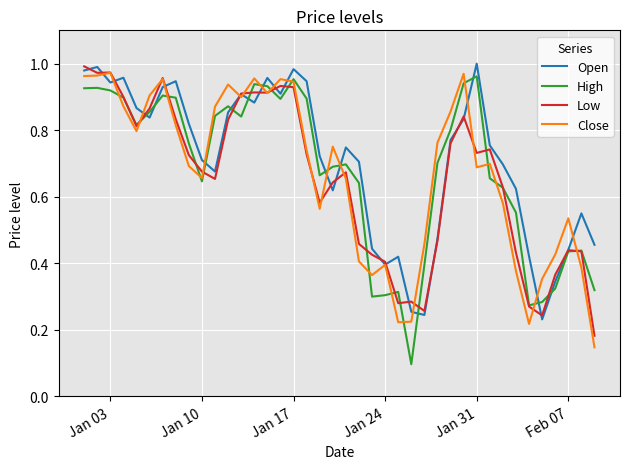

What is the maximum value for Close?

1.0